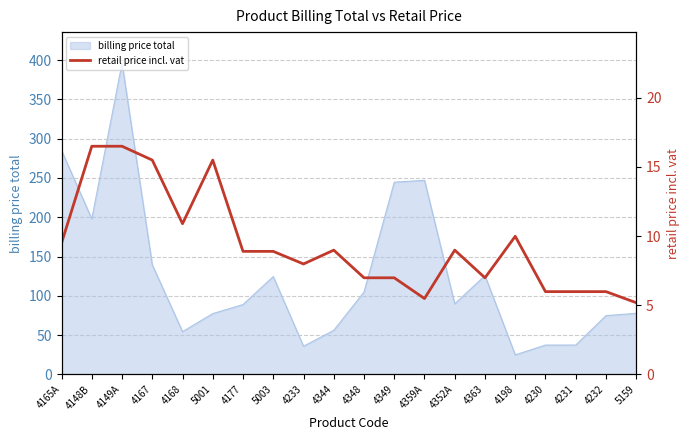

Which has a higher value, 5159 or 4148B?

4148B